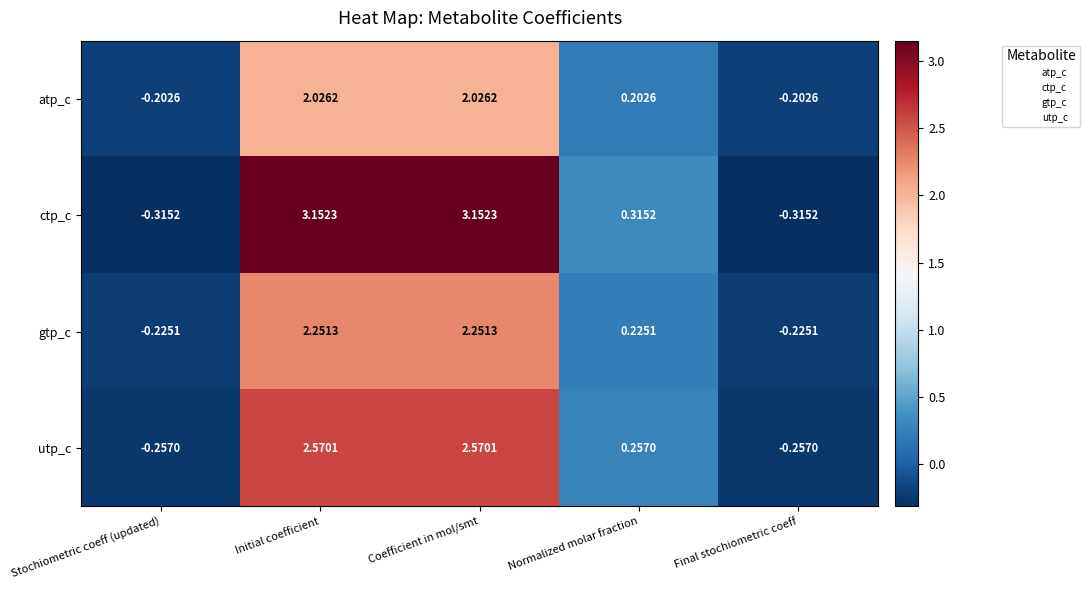

How many values in the gtp_c series are below 0?

2